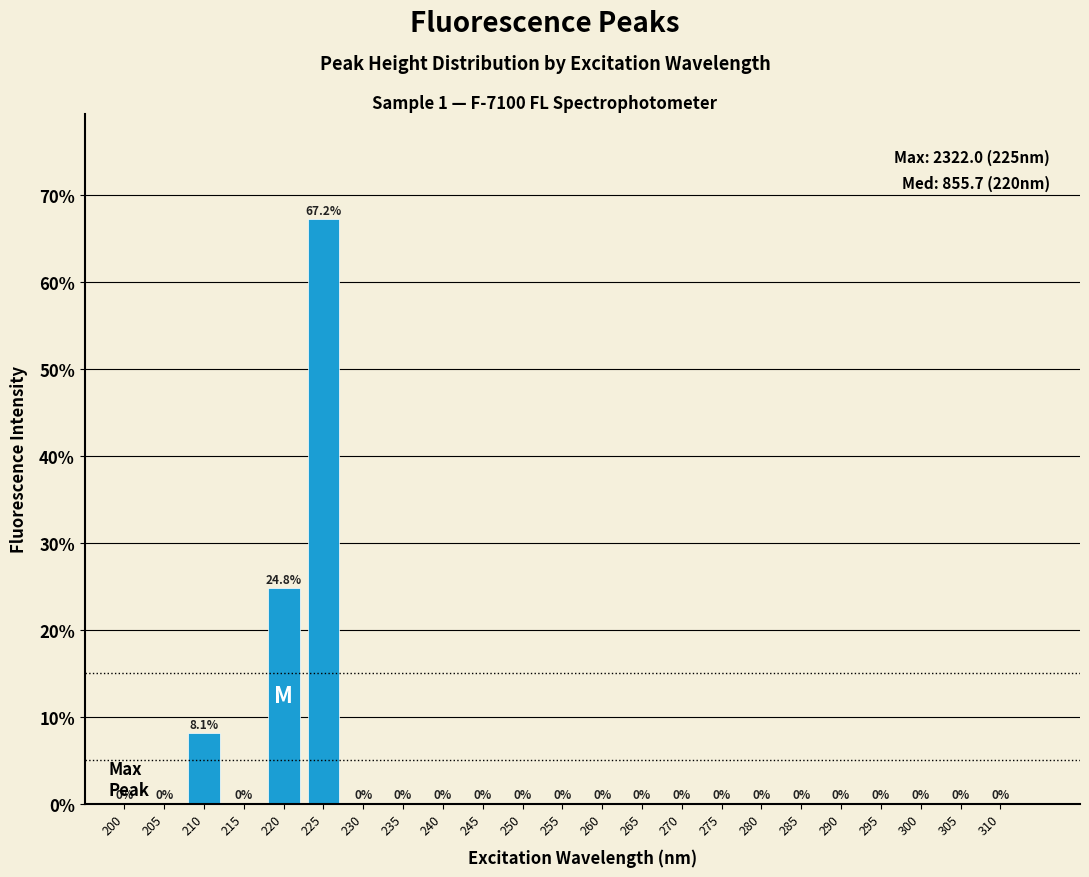

Reading left to right, extract all data points from this chart.

200=0.0	205=0.0	210=8.1	215=0.0	220=24.8	225=67.2	230=0.0	235=0.0	240=0.0	245=0.0	250=0.0	255=0.0	260=0.0	265=0.0	270=0.0	275=0.0	280=0.0	285=0.0	290=0.0	295=0.0	300=0.0	305=0.0	310=0.0